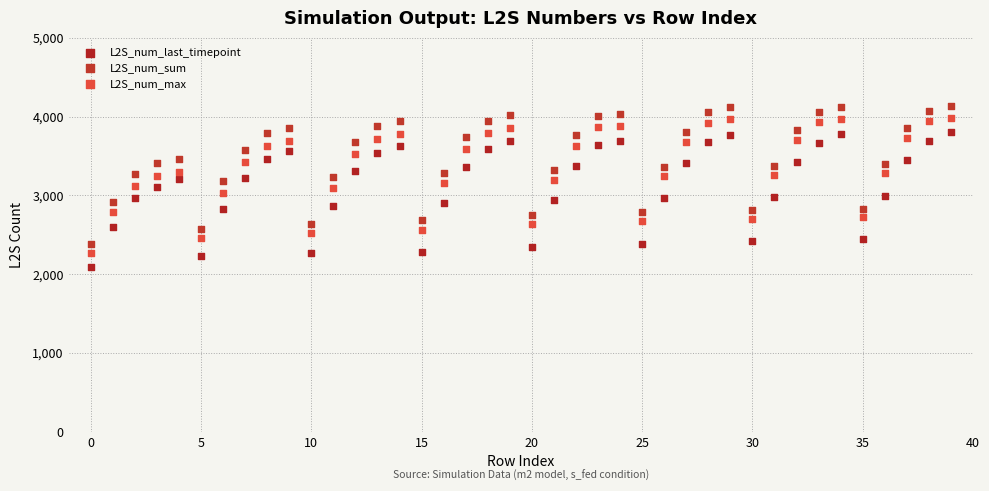

Across all data points, what is the range of Y values (max minus min)?

2051.4